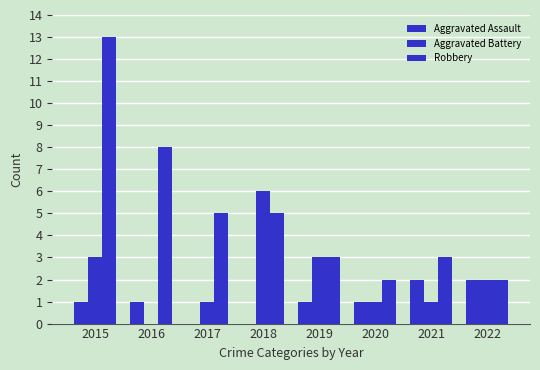

Reading left to right, extract all data points from this chart.

Aggravated Assault: 2015=1	2016=1	2017=0	2018=0	2019=1	2020=1	2021=2	2022=2
Aggravated Battery: 2015=3	2016=0	2017=1	2018=6	2019=3	2020=1	2021=1	2022=2
Robbery: 2015=13	2016=8	2017=5	2018=5	2019=3	2020=2	2021=3	2022=2